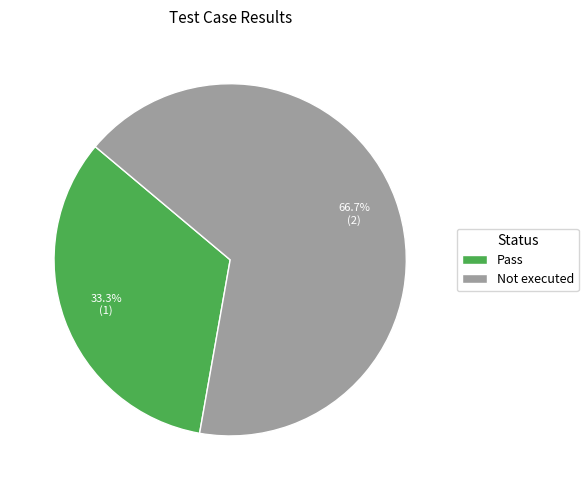

Which category has the biggest portion of the pie?

Not executed